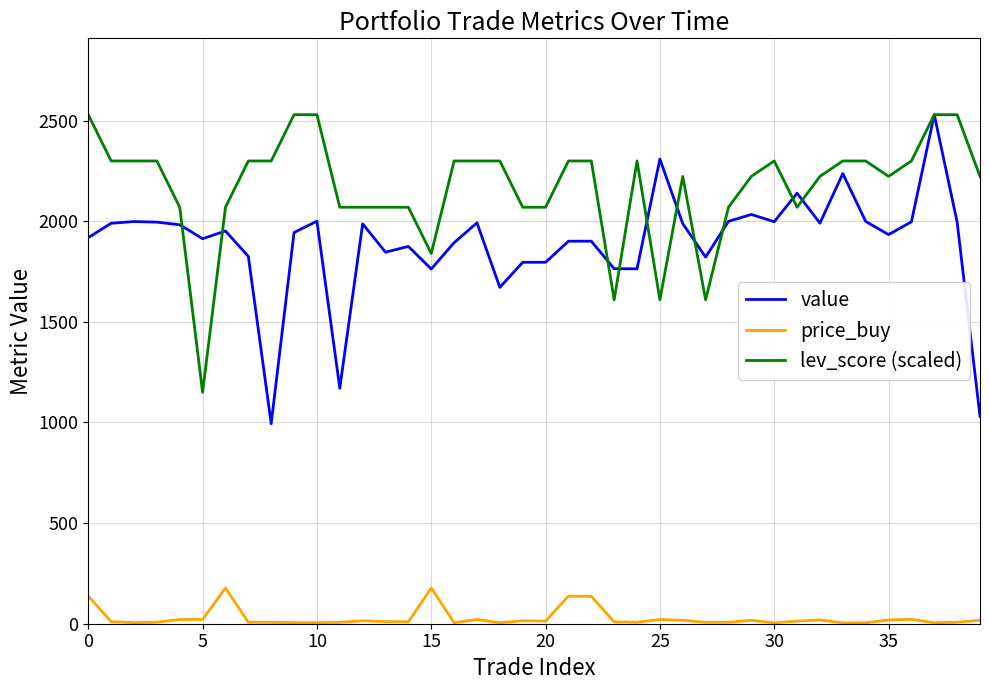

Which series has the largest range (max minus min)?

value